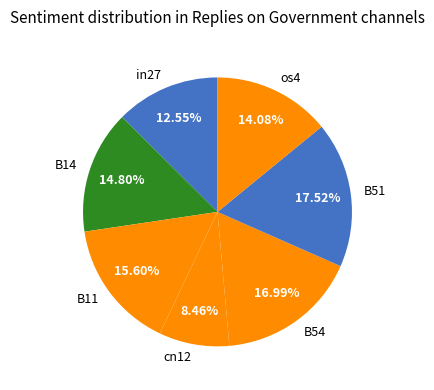

Does B11 account for over 50% of the chart?

No